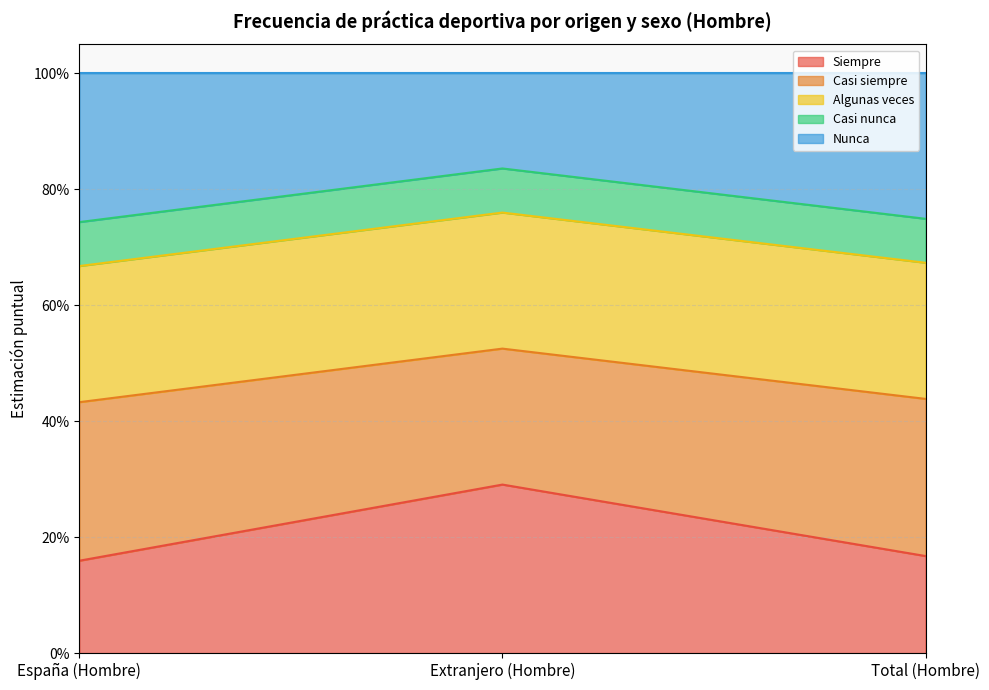

What is the value of the Casi nunca point at the 1st from the left?

0.7